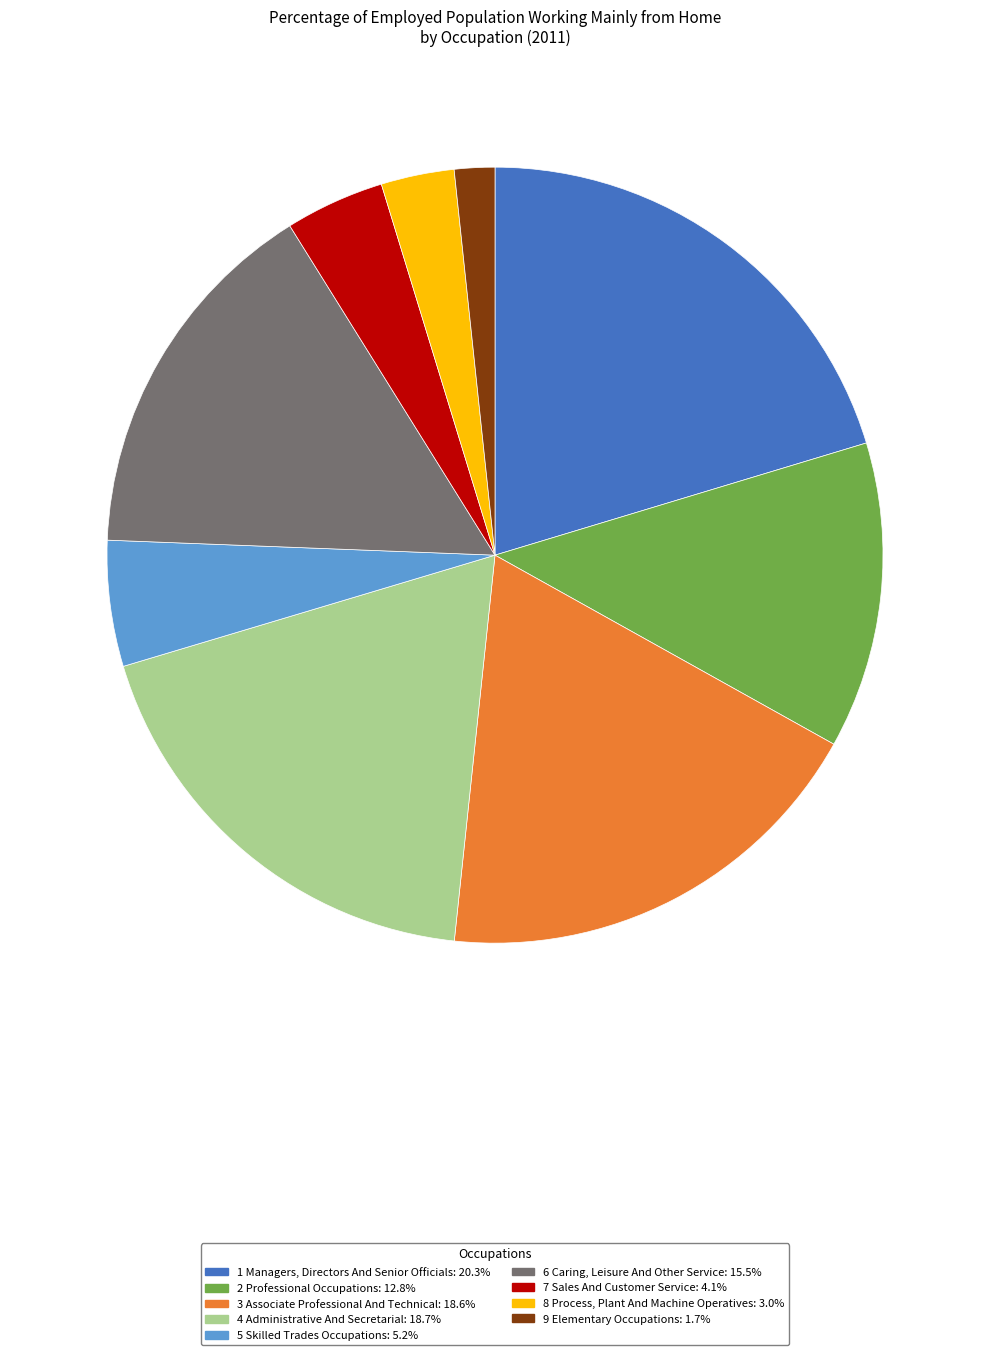

How many slices are in this pie chart?

9